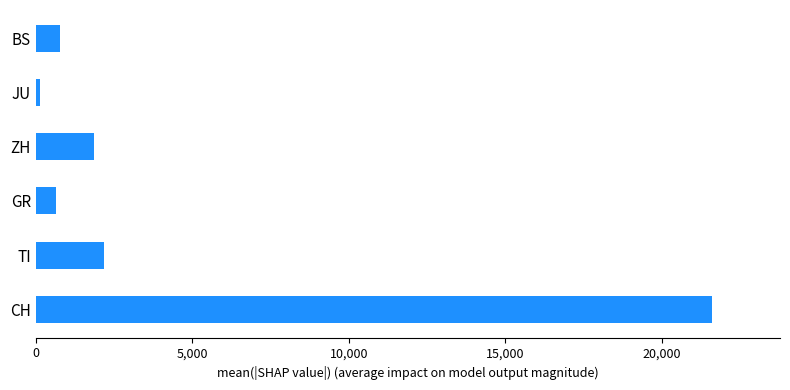

What is the maximum value shown in the chart?

21605